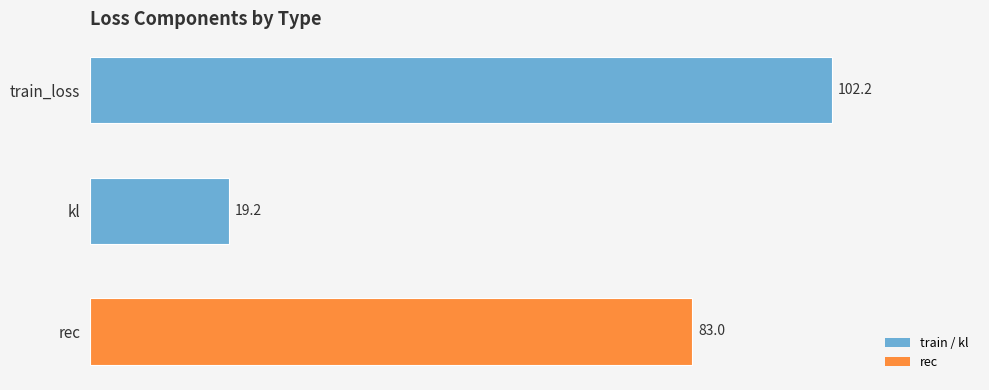

Is it true that the value at train_loss is 169.0?

False